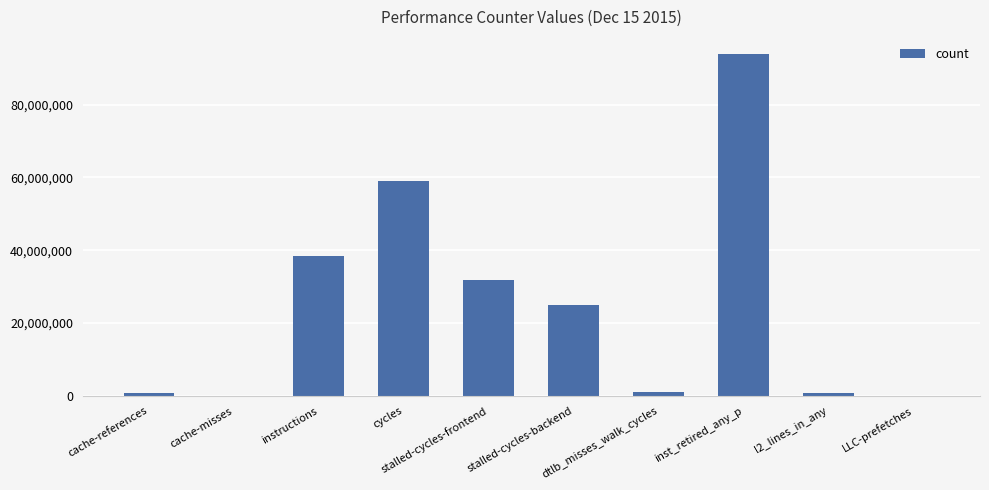

What is the sum of all values?

250880413